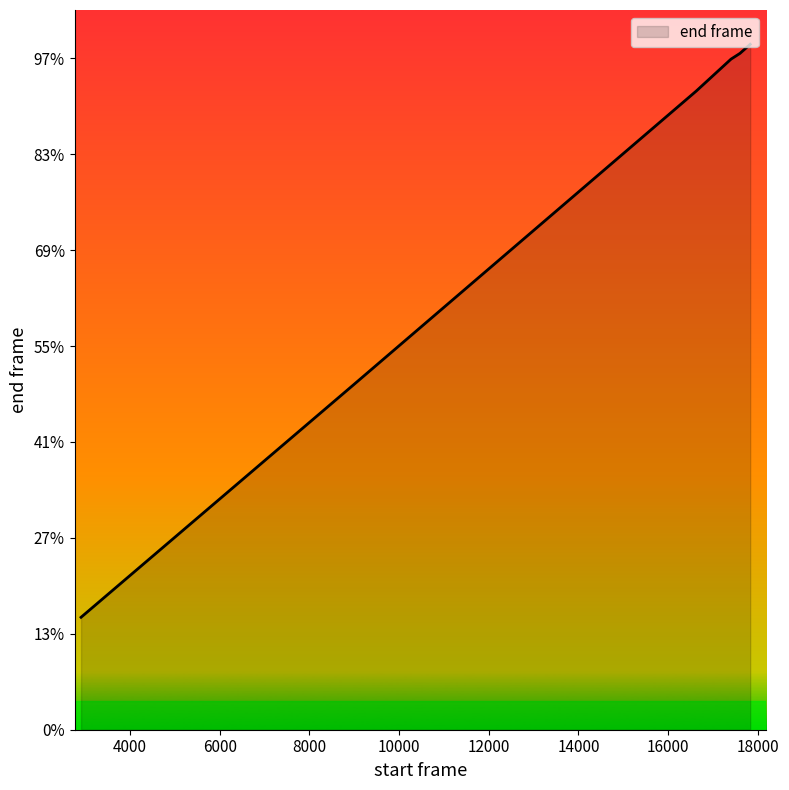

Does the chart have visible grid lines?

No